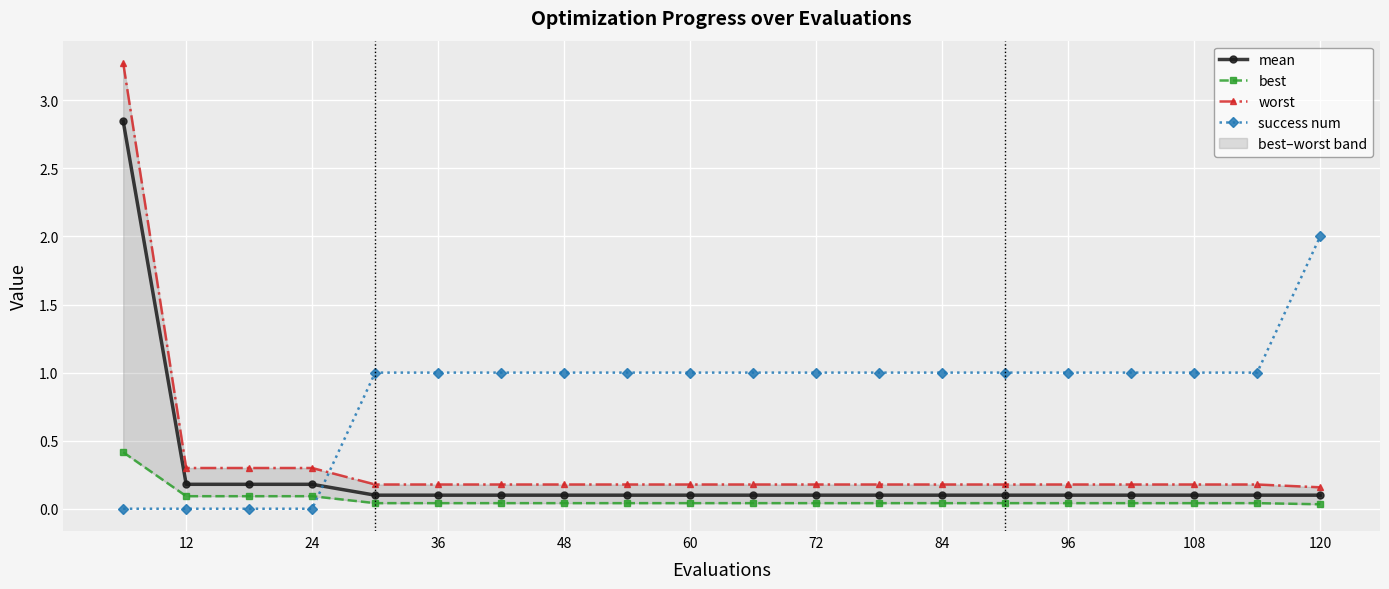

Reading left to right, transcribe all the data shown in this chart.

mean: 2.8	0.2	0.2	0.2	0.1	0.1	0.1	0.1	0.1	0.1	0.1	0.1	0.1	0.1	0.1	0.1	0.1	0.1	0.1	0.1
best: 0.4	0.1	0.1	0.1	0.0	0.0	0.0	0.0	0.0	0.0	0.0	0.0	0.0	0.0	0.0	0.0	0.0	0.0	0.0	0.0
worst: 3.3	0.3	0.3	0.3	0.2	0.2	0.2	0.2	0.2	0.2	0.2	0.2	0.2	0.2	0.2	0.2	0.2	0.2	0.2	0.2
success num: 0.0	0.0	0.0	0.0	1.0	1.0	1.0	1.0	1.0	1.0	1.0	1.0	1.0	1.0	1.0	1.0	1.0	1.0	1.0	2.0